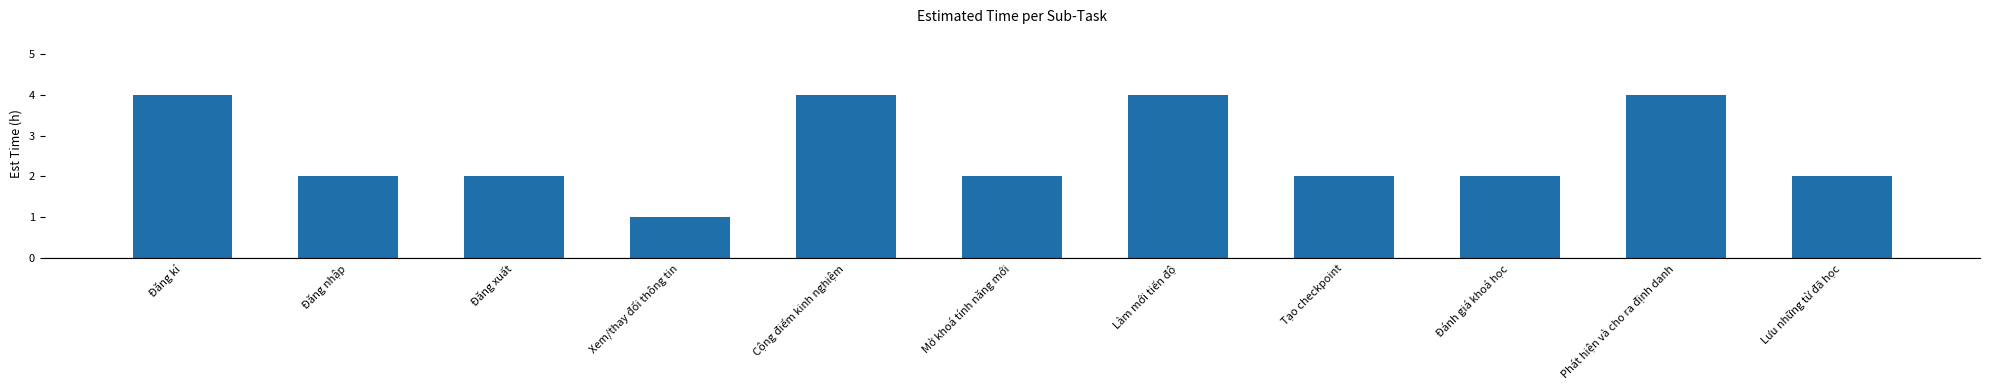

What is the approximate value at Phát hiện và cho ra định danh?

4